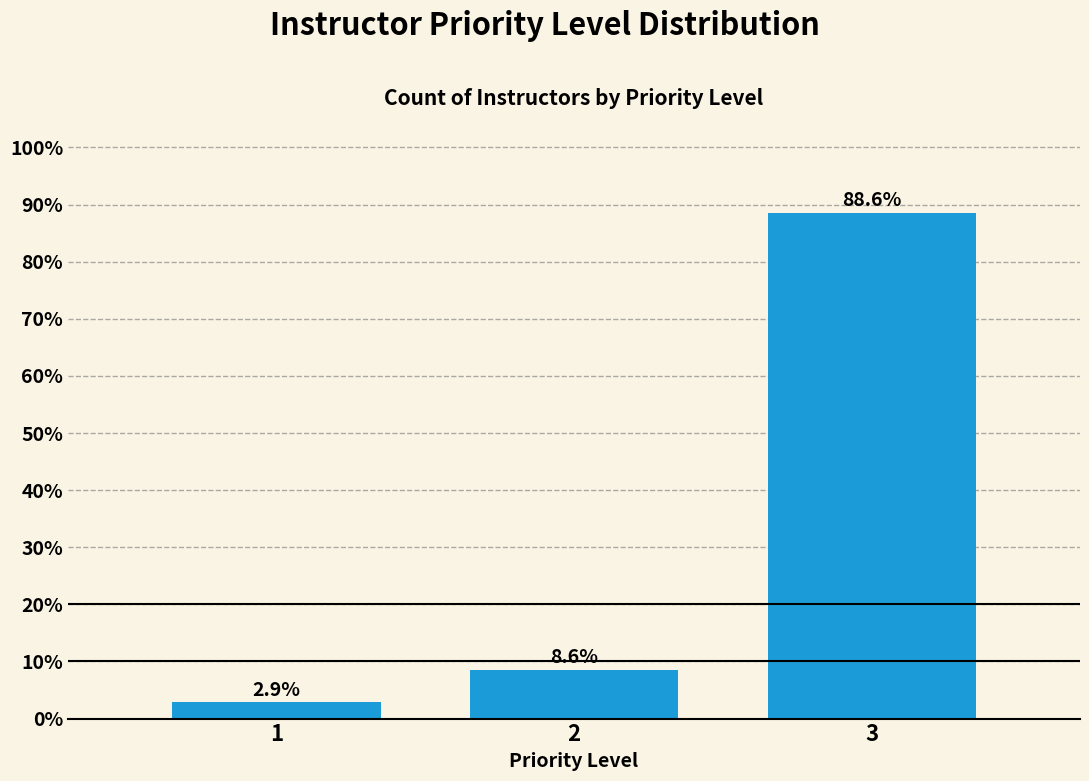

Reading left to right, list all the values displayed in this chart.

1=2.9	2=8.6	3=88.6